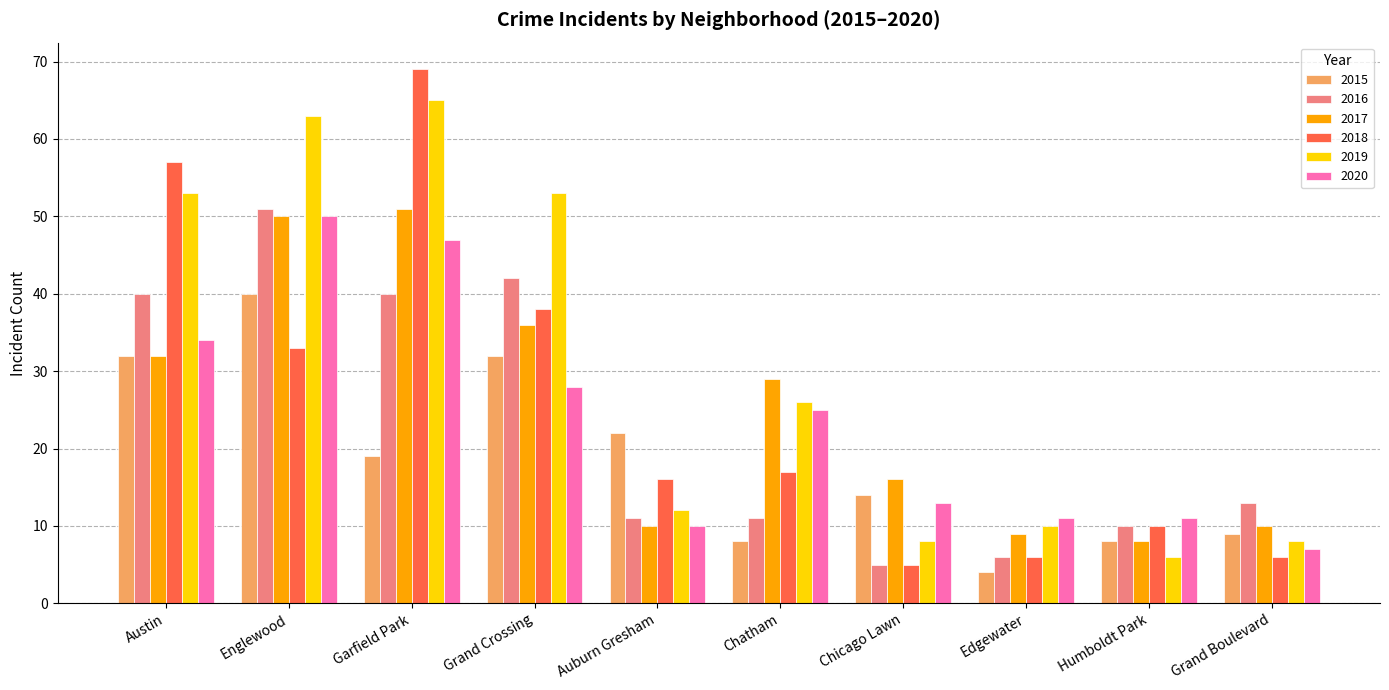

Which series has the largest total across all categories?

2019